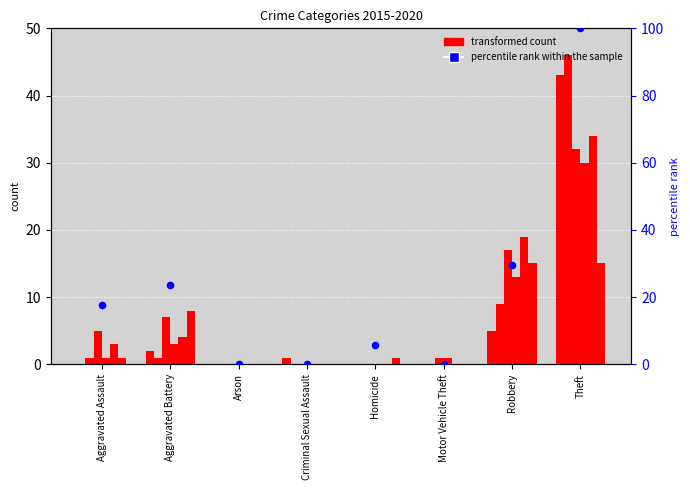

Between Homicide and Motor Vehicle Theft, which is larger?

Homicide